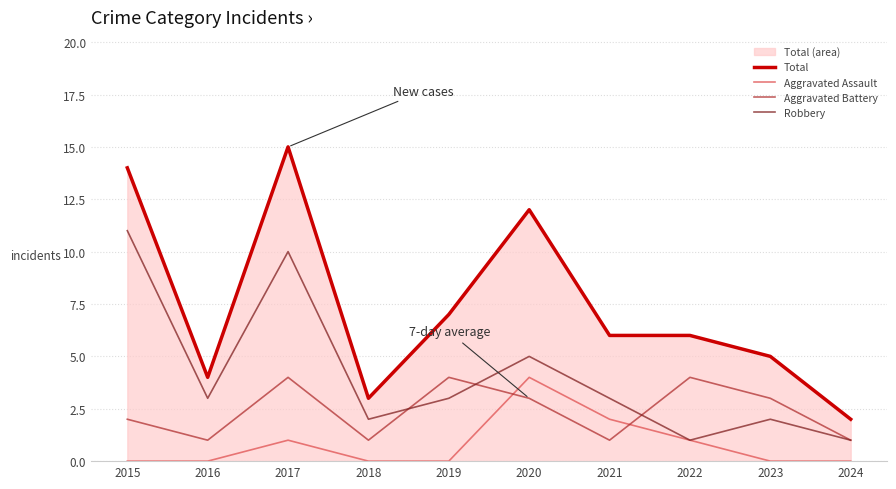

How many values in the Robbery series are below 3?

4